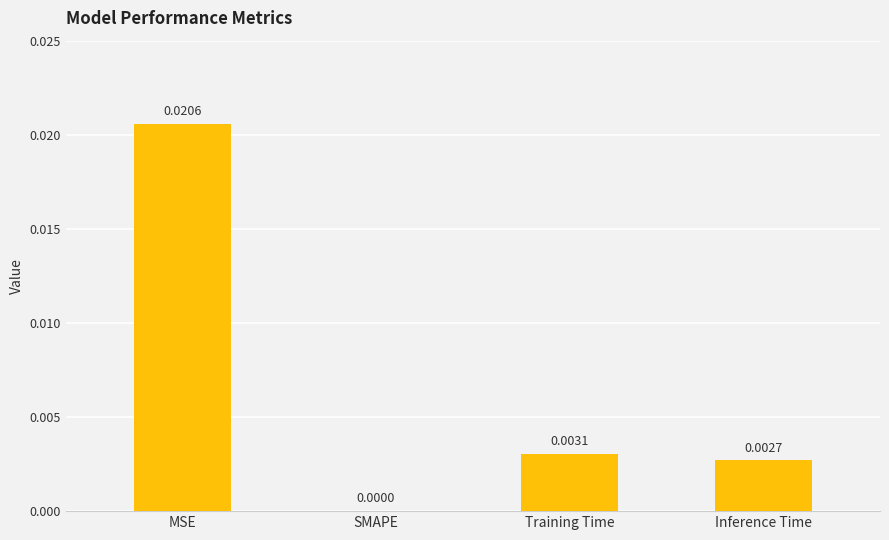

Between MSE and Inference Time, which is larger?

MSE